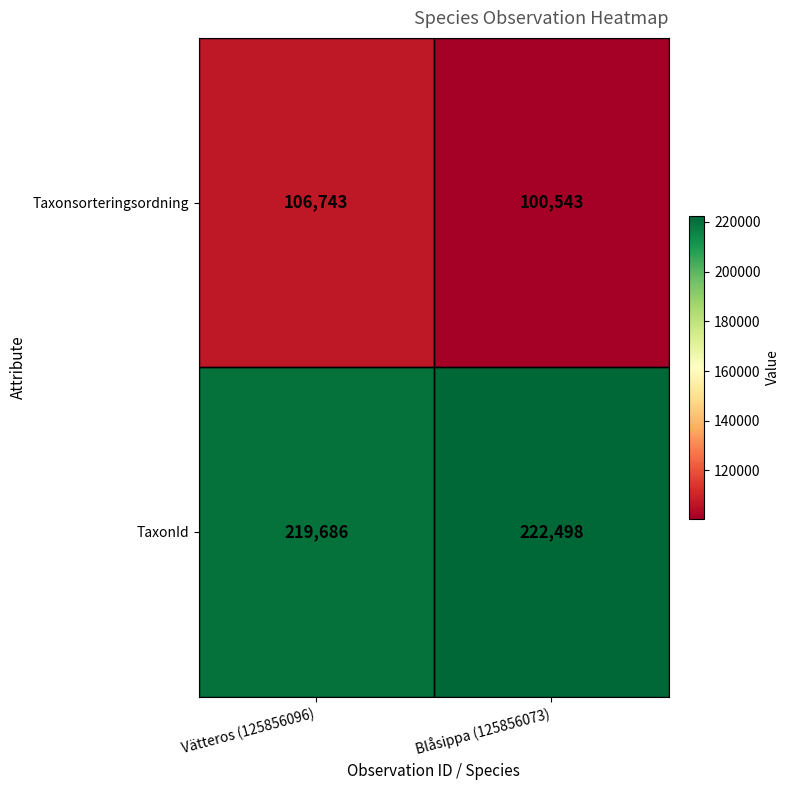

What is the difference between the maximum and minimum values in the Taxonsorteringsordning series?

6200